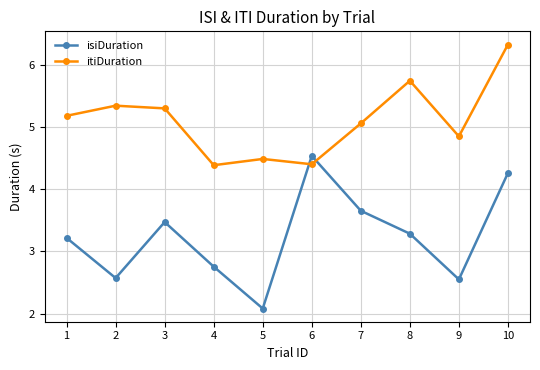

What is the minimum value for itiDuration?

4.4